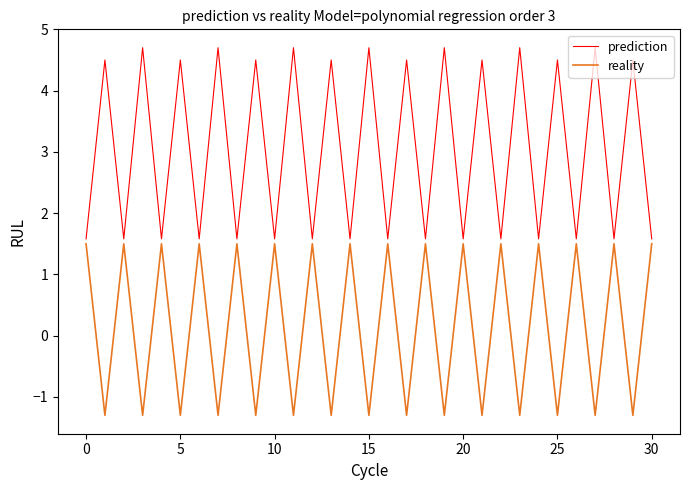

List the series in order of their overall mean, highest first.

prediction, reality